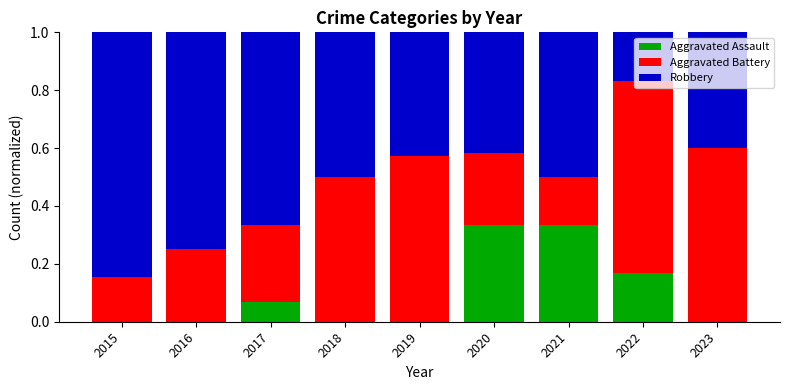

What is the sum of all Aggravated Assault values?

0.9